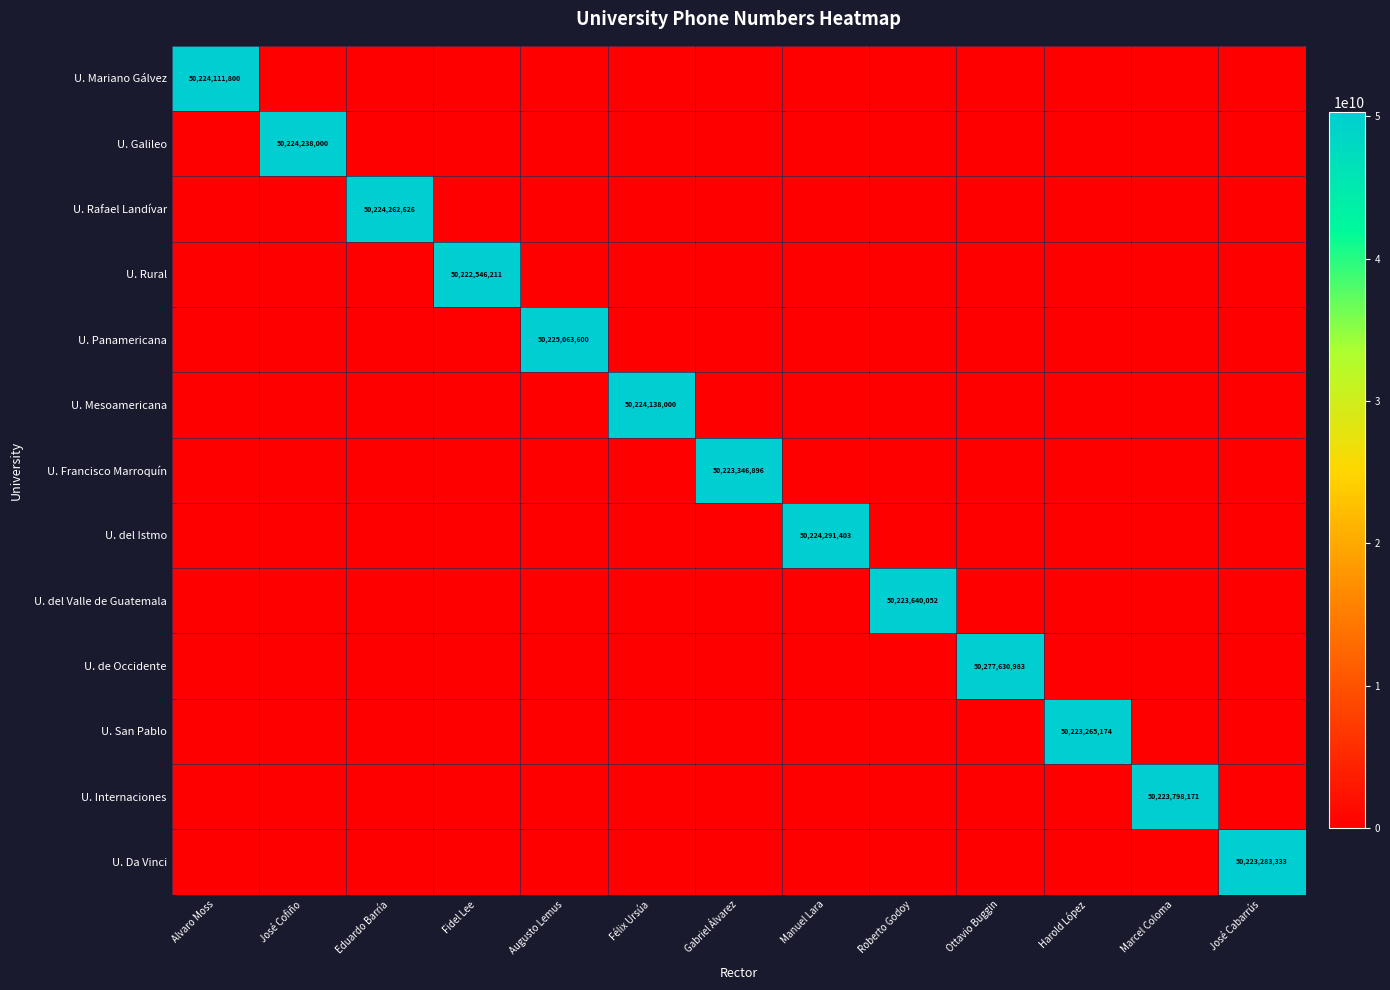

The U. Da Vinci series shows 50223283333 at José Cabarrús. True or false?

True